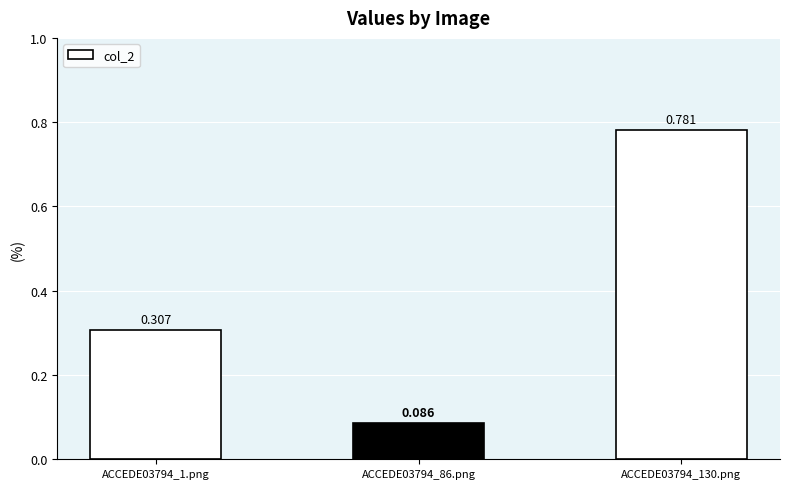

True or false: the data shows 0.3 at ACCEDE03794_1.png.

True